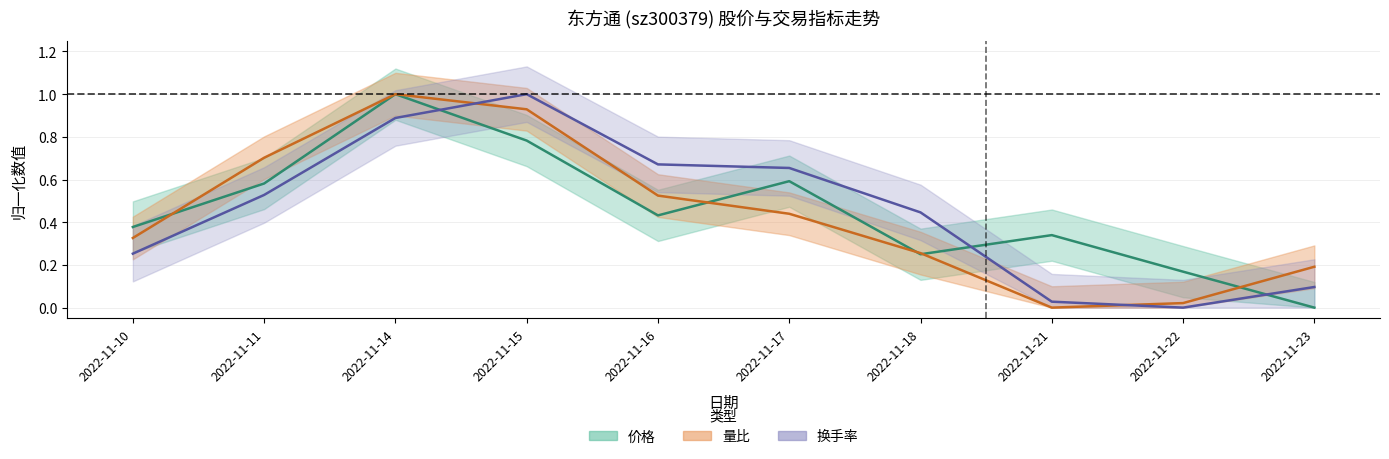

What is the sum of all 价格 values?

4.5